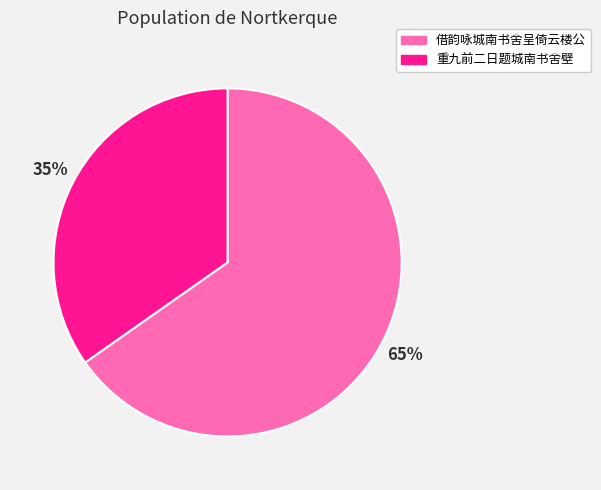

Do 重九前二日题城南书舍壁 and 借韵咏城南书舍呈倚云楼公 together represent more than half of the pie?

Yes